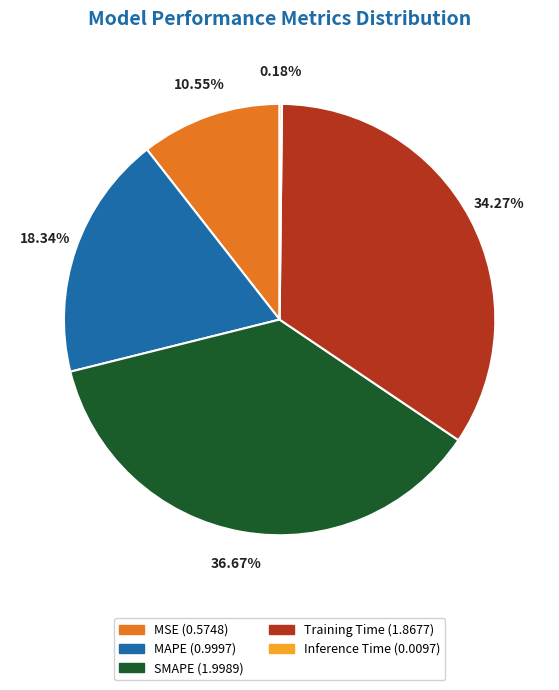

Which category has the biggest portion of the pie?

SMAPE